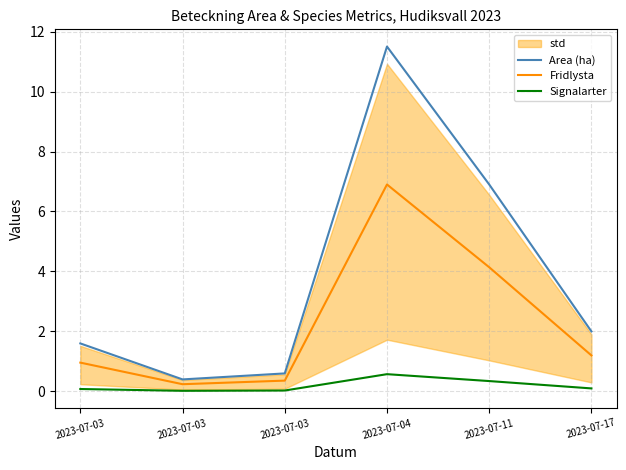

True or false: Signalarter and Area (ha) intersect in this chart.

False